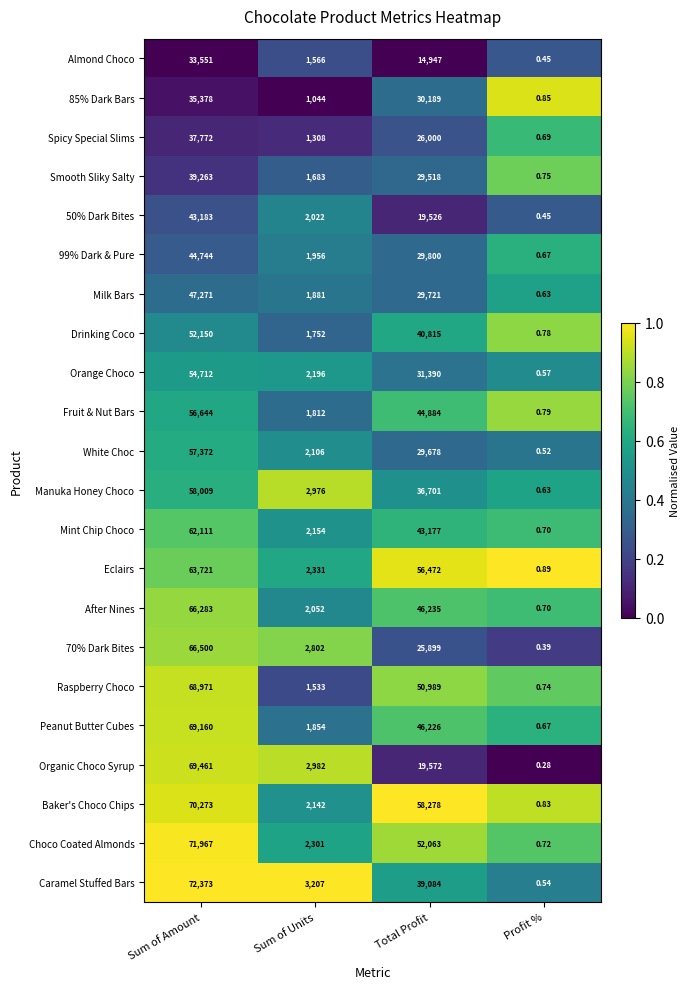

Which series has the largest total across all categories?

Baker's Choco Chips